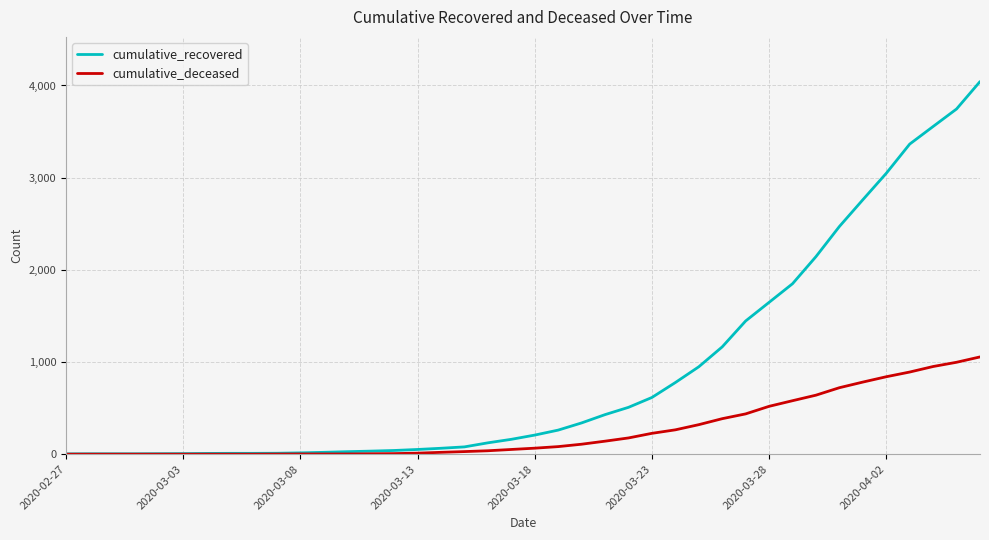

What is the maximum value shown in the chart?

4042